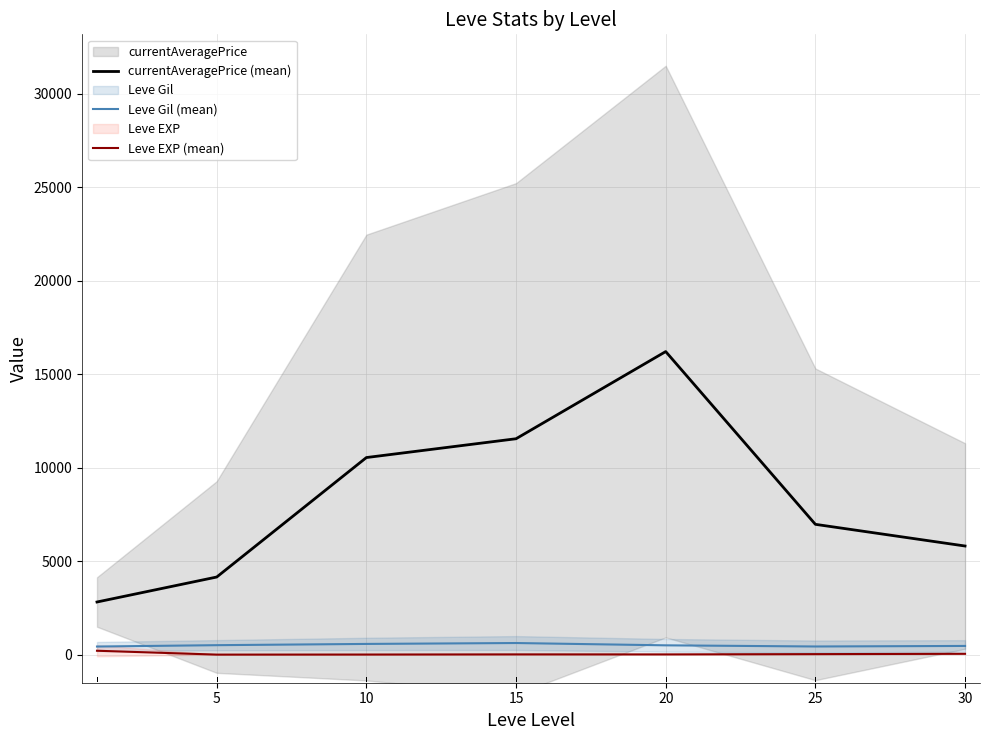

Reading right to left, list all the values displayed in this chart.

currentAveragePrice (mean): 5812.5	6972.5	16213.2	11550.3	10544.2	4153.8	2817.7
Leve Gil (mean): 467.5	438.3	500.0	623.3	575.0	508.3	435.3
Leve EXP (mean): 47.0	29.7	15.0	15.7	7.5	3.7	210.7